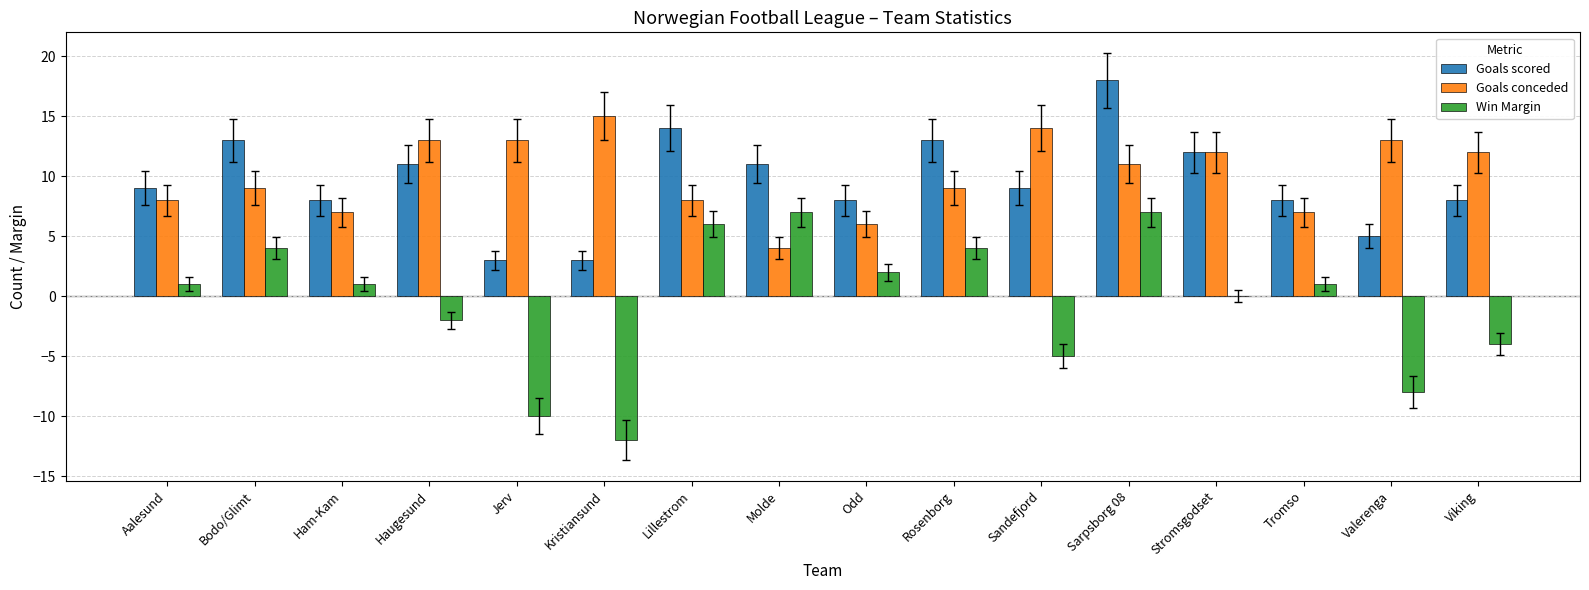

Which category has the highest value across all series?

Sarpsborg 08